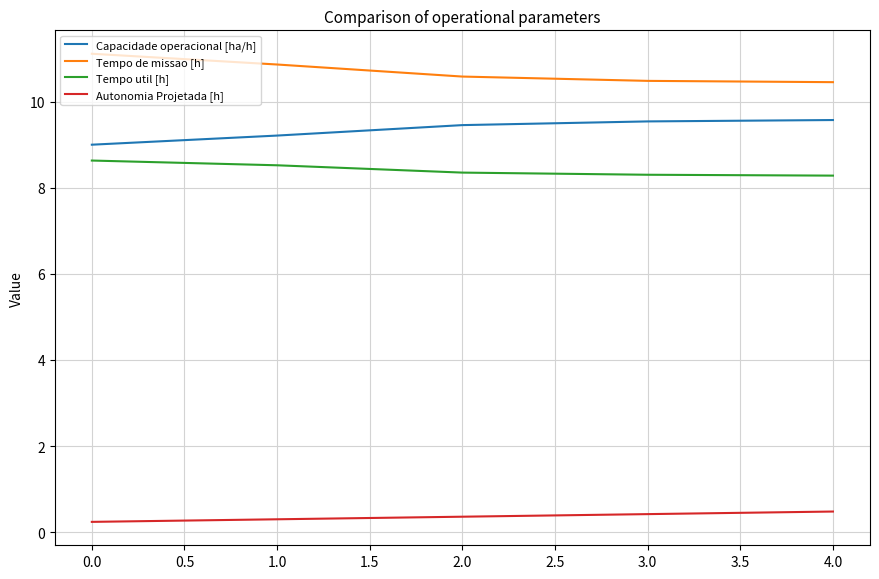

What is the highest value of the Tempo util [h] series?

8.6